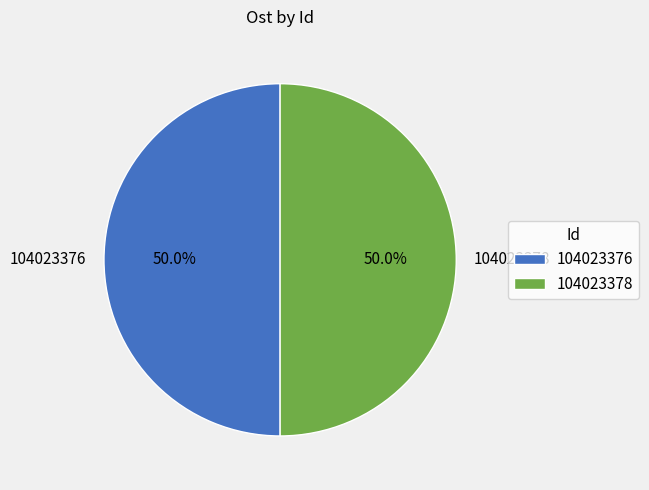

To the nearest percent, what is the average slice percentage?

50%